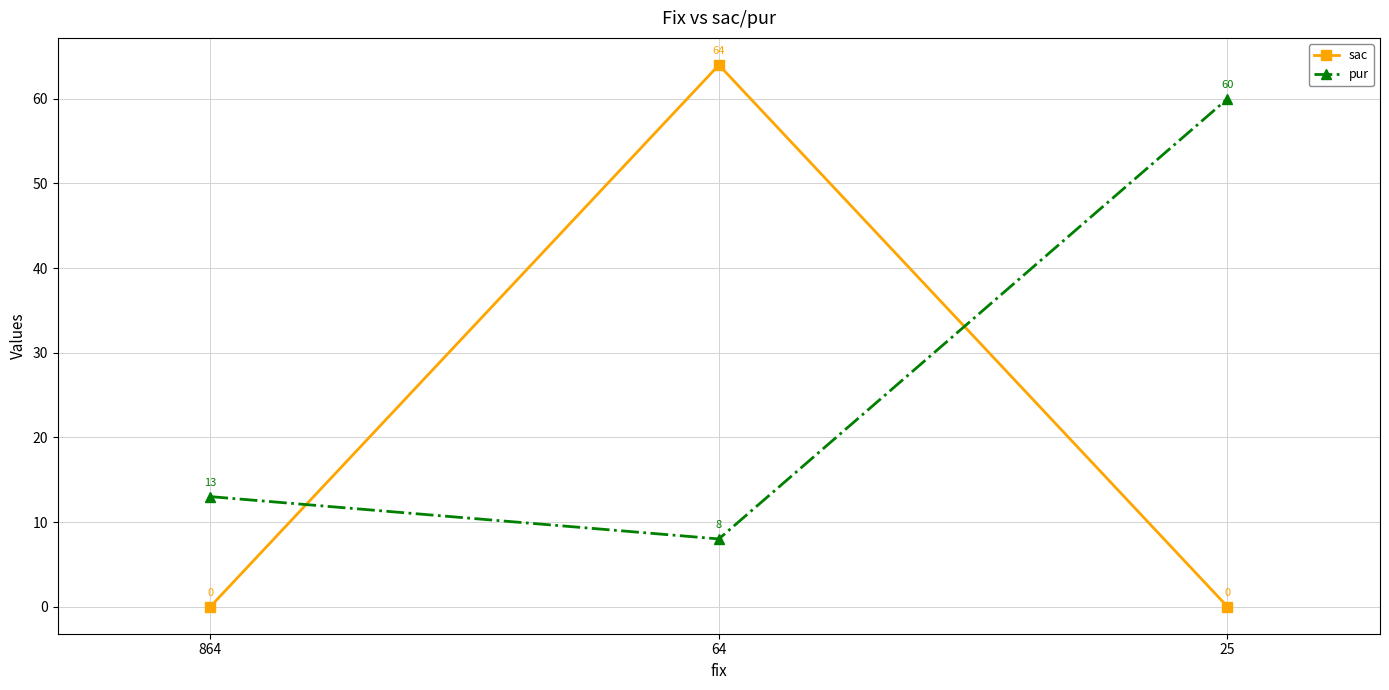

The value of sac at 864 is 0. True or false?

True